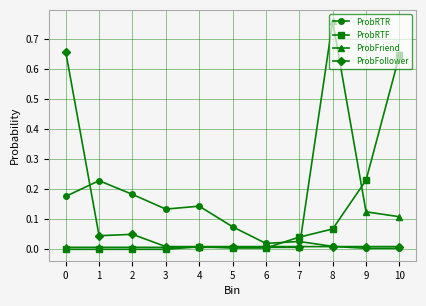

At which category does the chart reach its peak across all series?

8